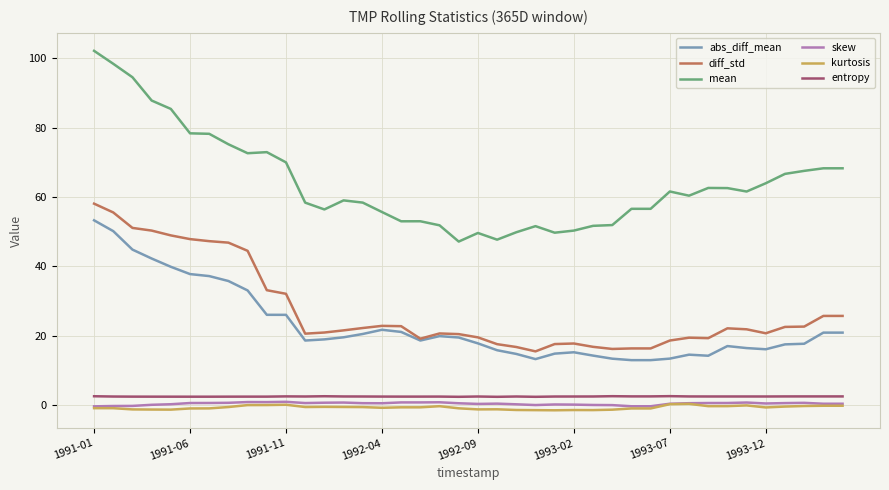

What is the greatest value displayed?

102.1